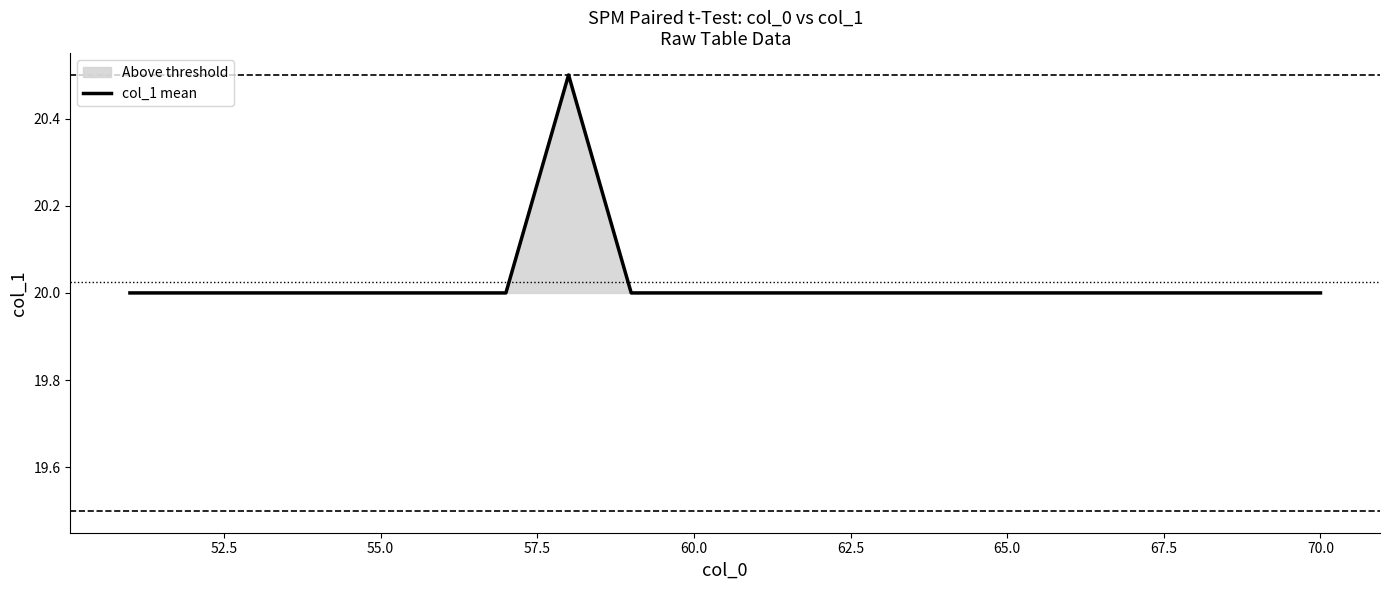

What is the lowest value of the col_1 mean series?

20.0